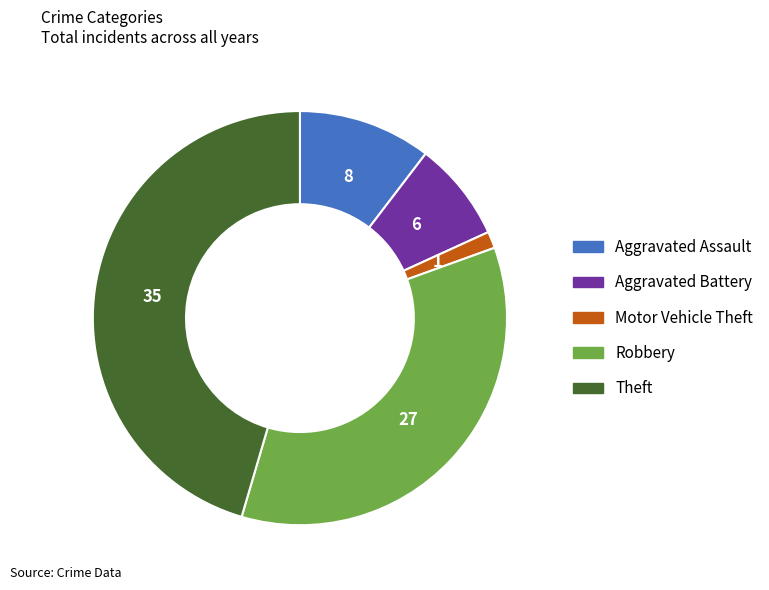

Is the sum of Robbery and Theft greater than half?

Yes